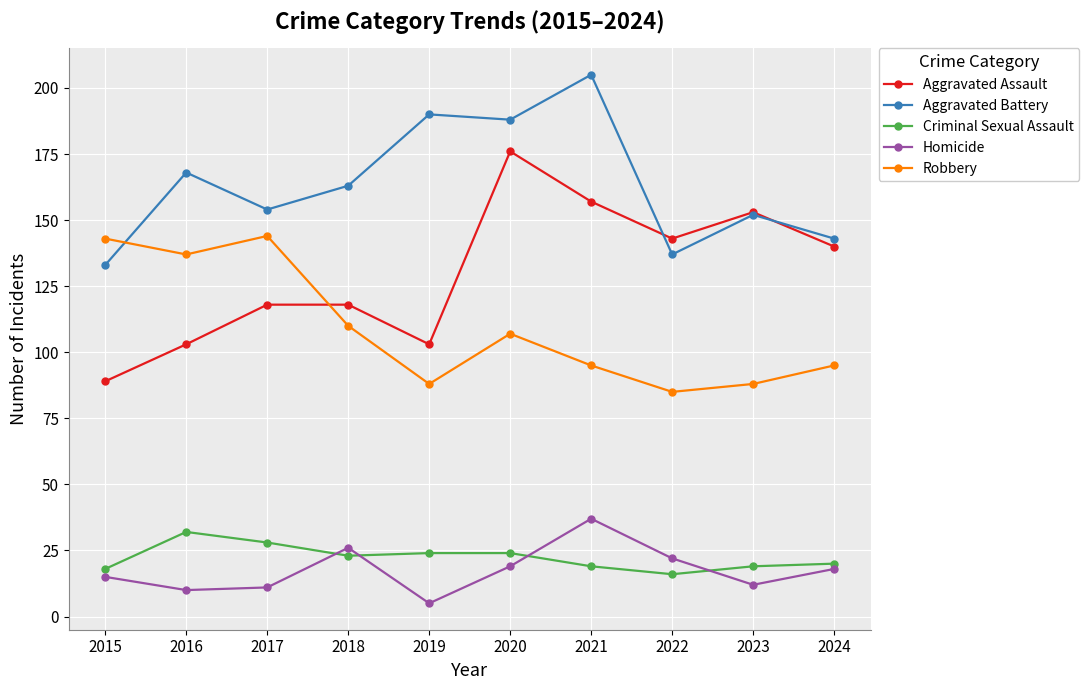

Does the chart have visible grid lines?

Yes